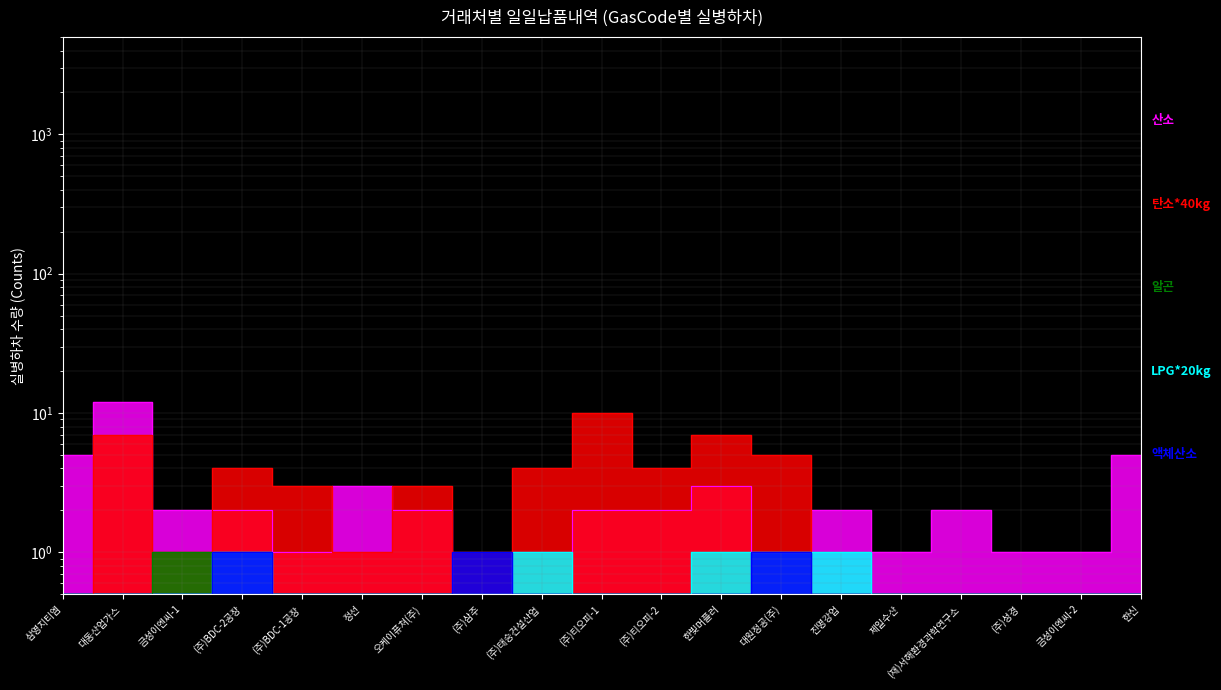

How many interior local peaks does the 알곤 series have?

1